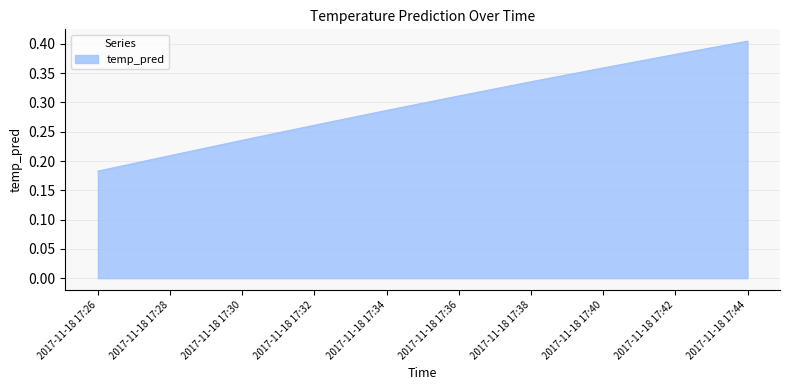

Which has a higher value, 2017-11-18 17:40 or 2017-11-18 17:30?

2017-11-18 17:40